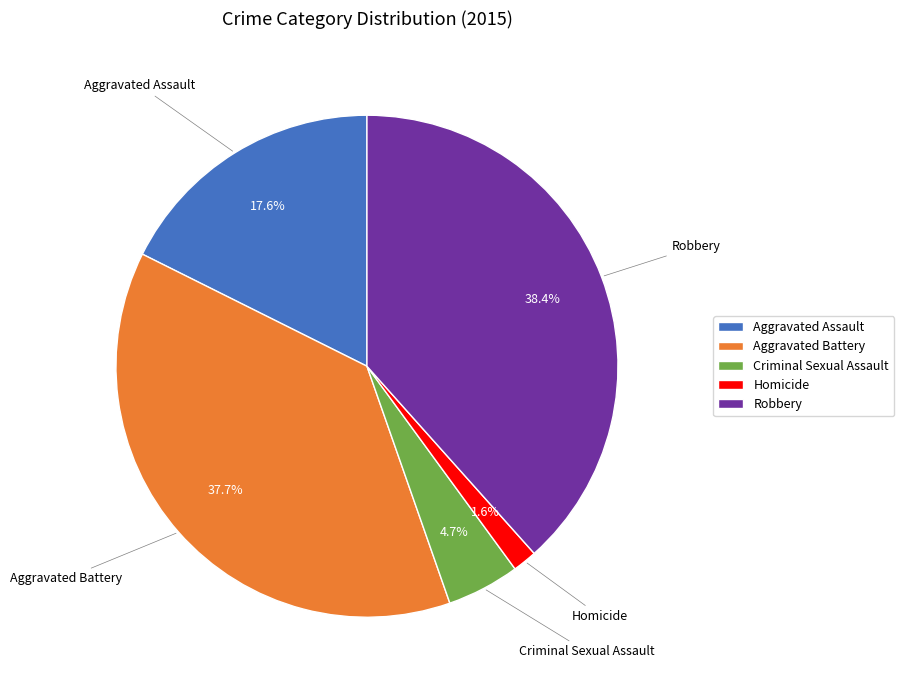

To the nearest percent, what is the average slice percentage?

20%